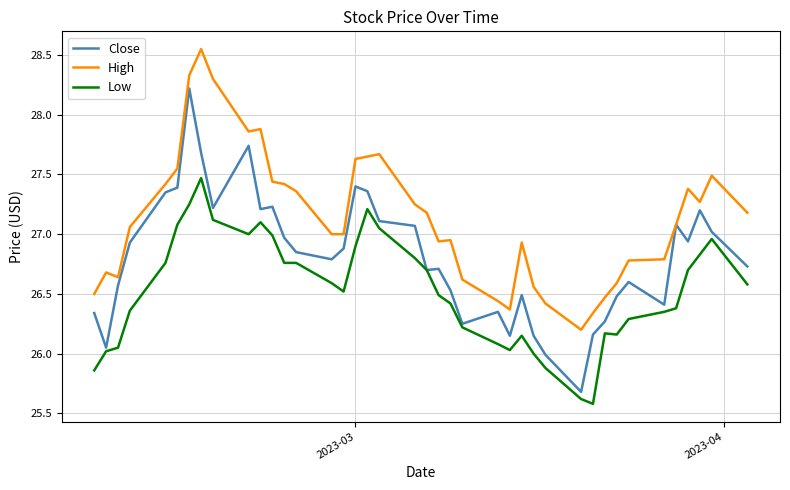

Which series has the widest spread of values?

Close